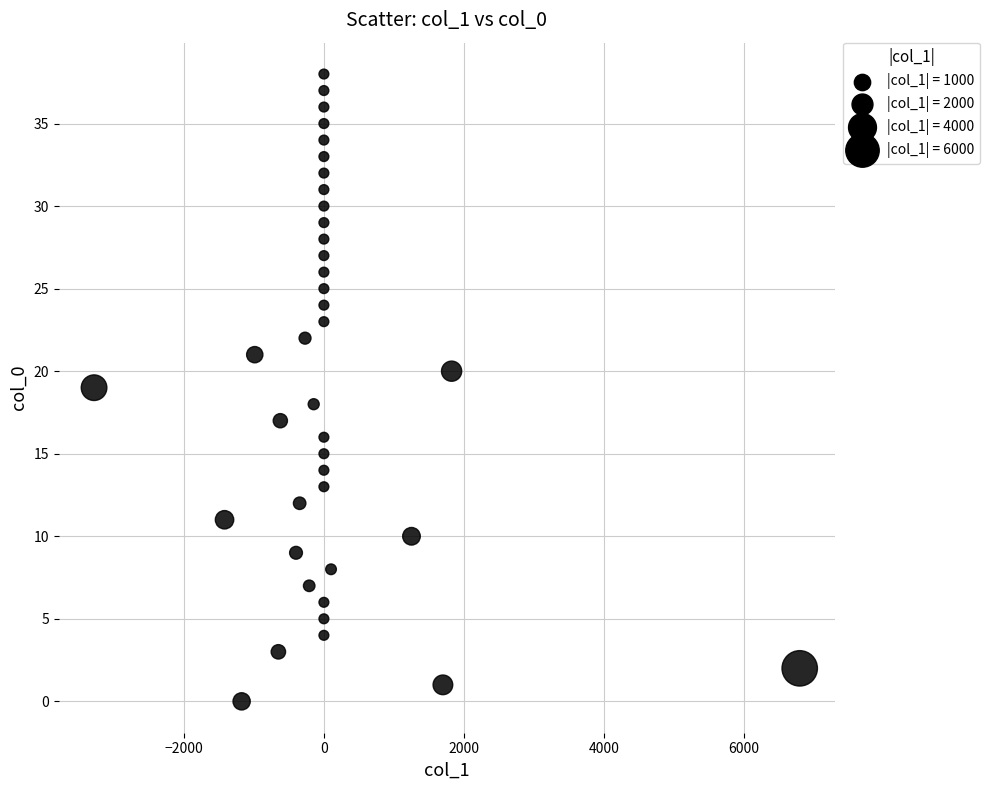

What is the range of Y values (max minus min)?

38